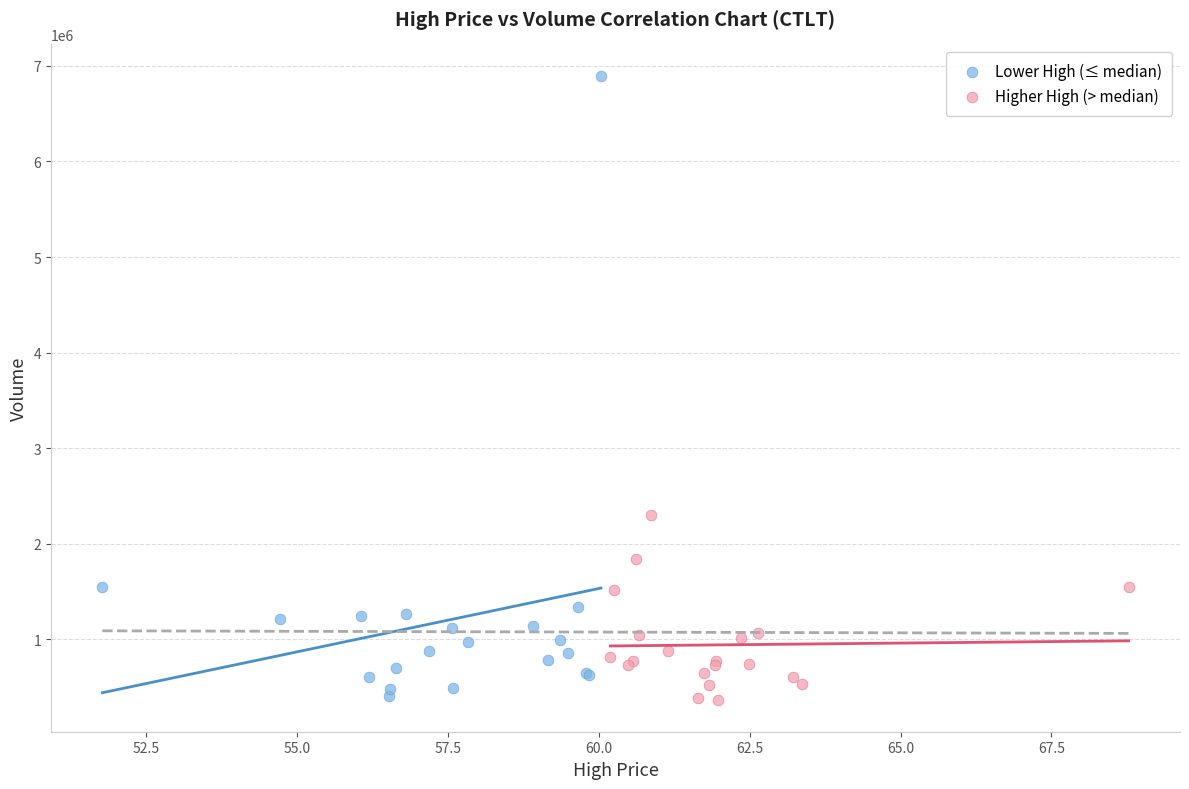

Which series contains the highest Y value?

Lower High (≤ median)